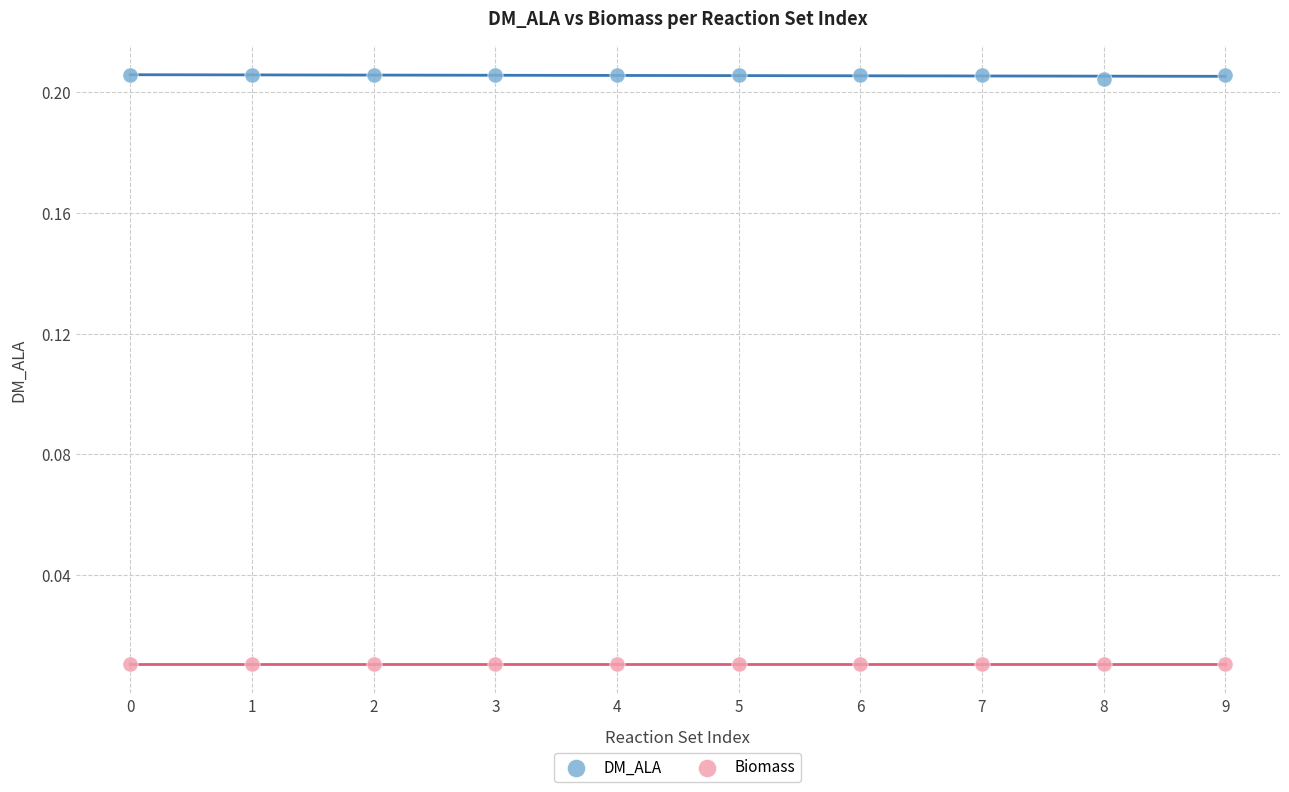

Which series contains the lowest Y value?

Biomass